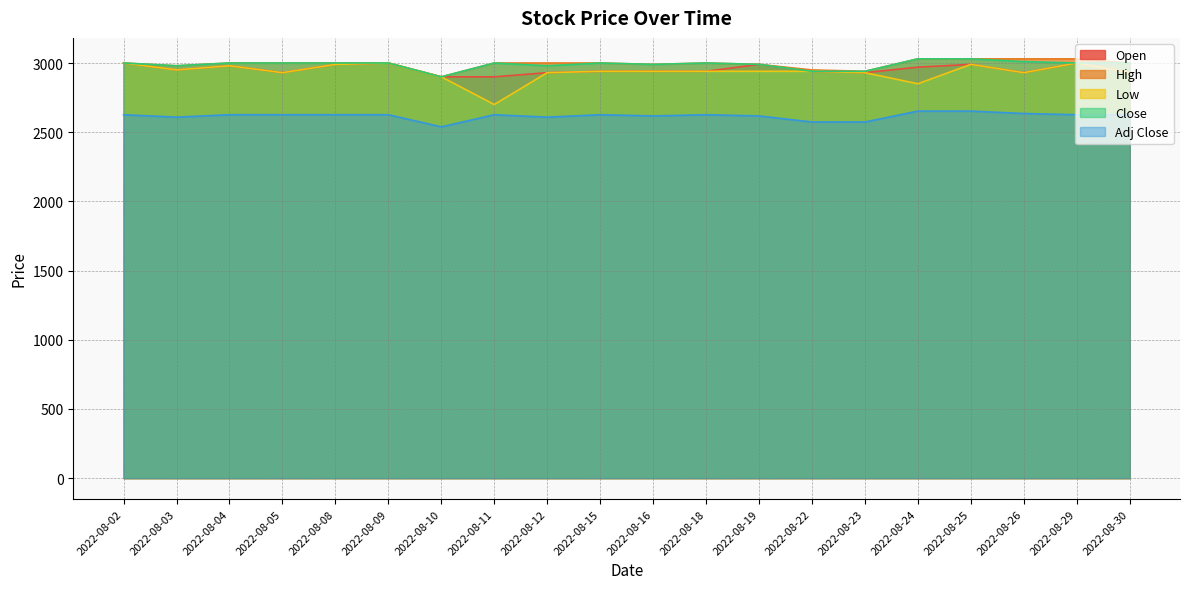

How many categories are shown in the chart?

20